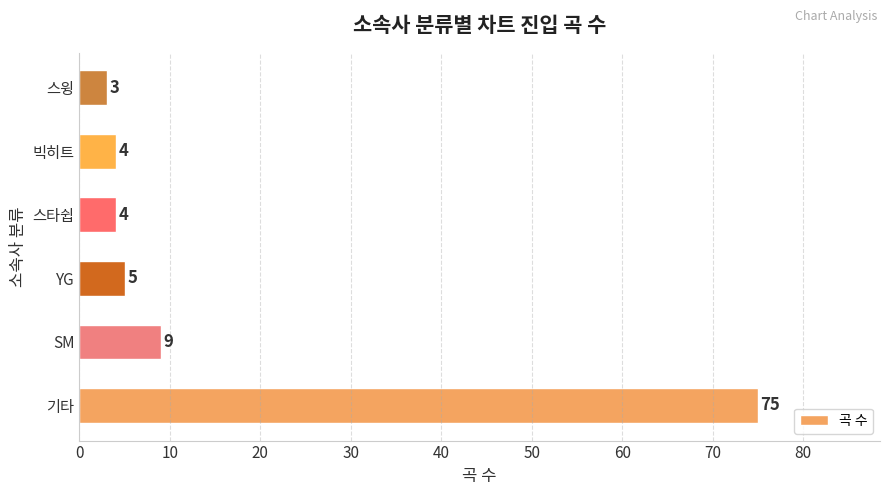

How many series are shown in this chart?

1